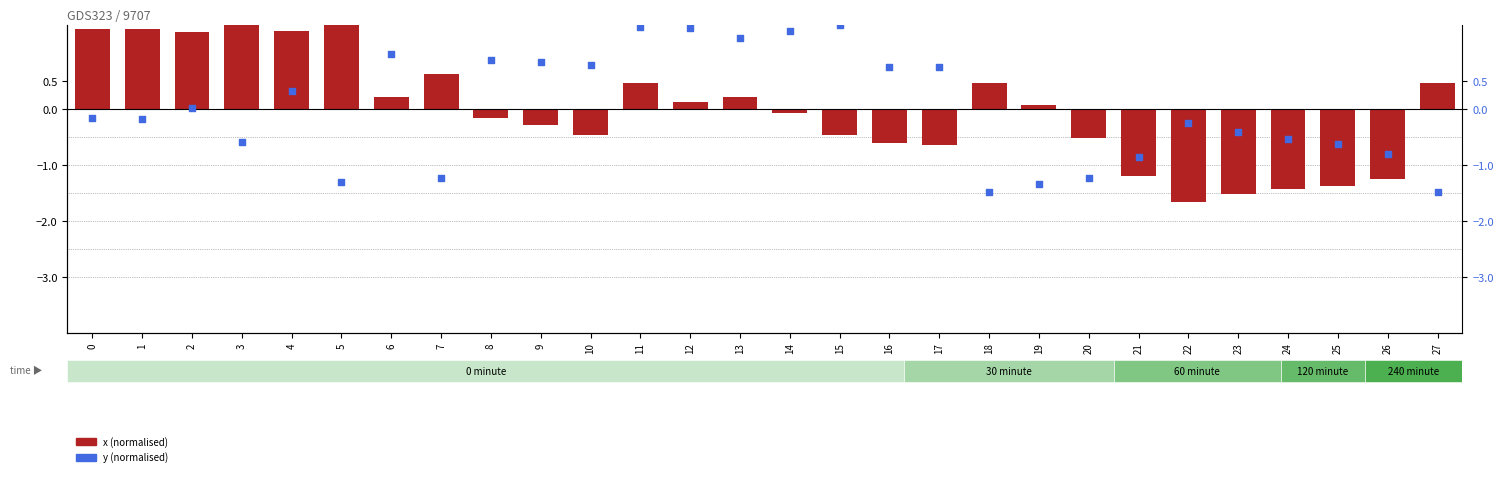

At how many categories does at least one series exceed 0?

21